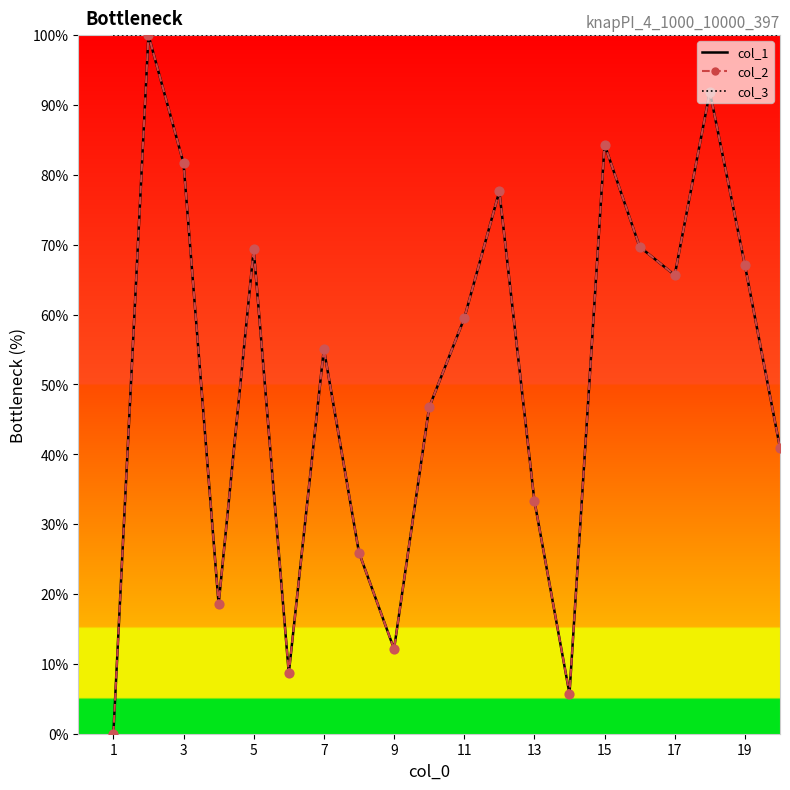

At how many categories does at least one series exceed 67?

20